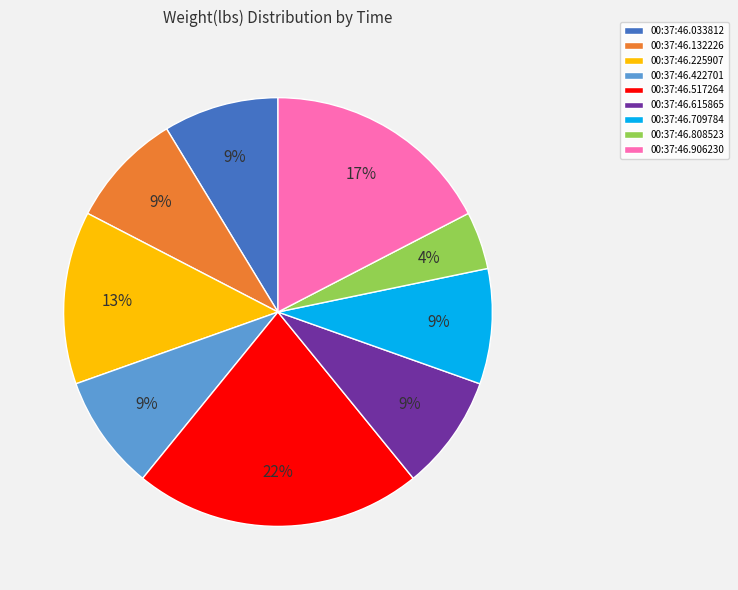

Is 00:37:46.517264 the majority of the pie?

No